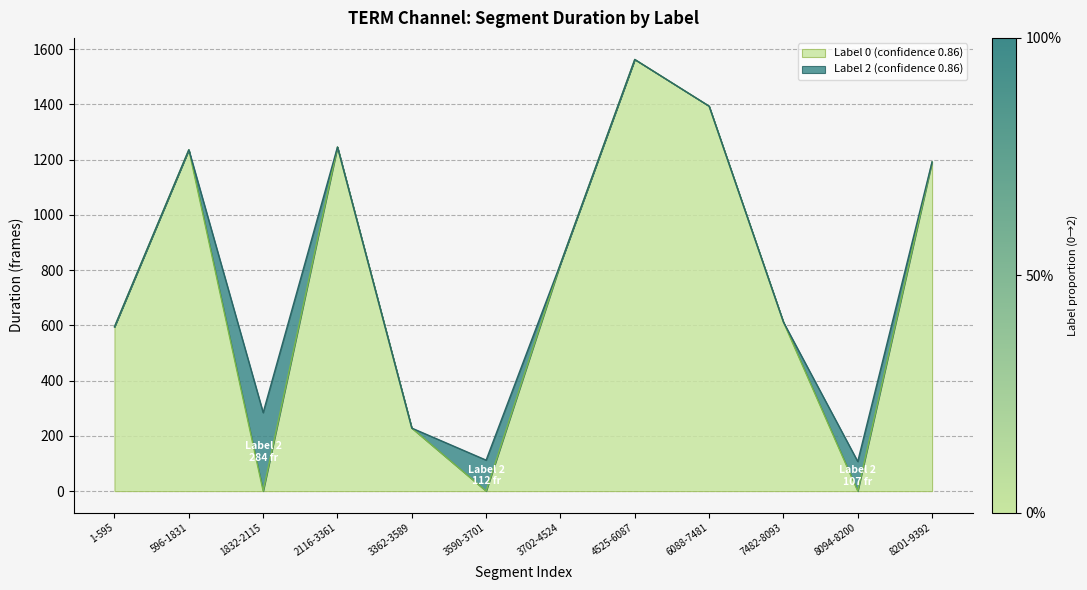

At which category does the data reach its first local valley?

1832-2115